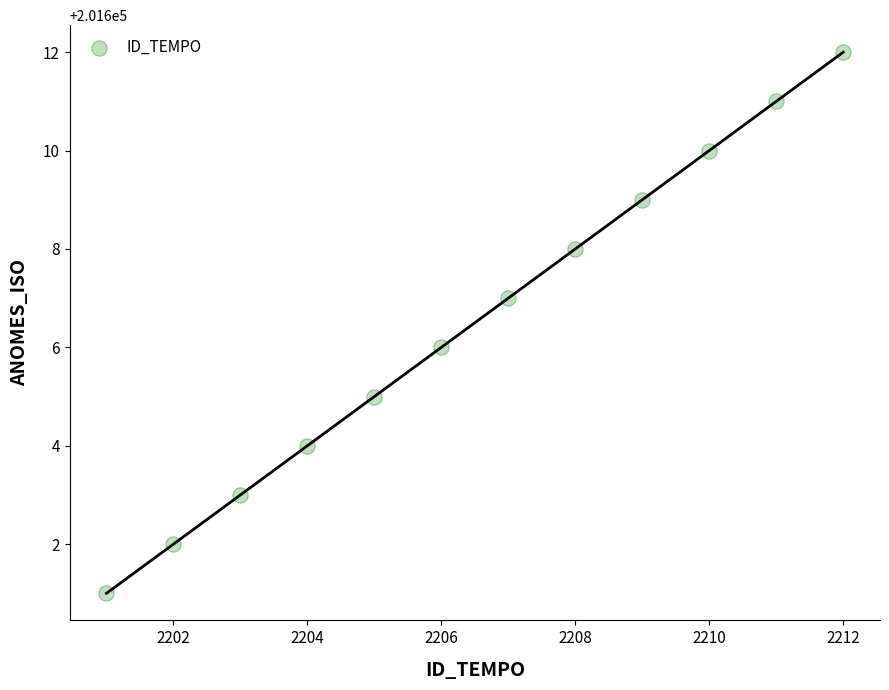

What is the range of Y values (max minus min)?

11